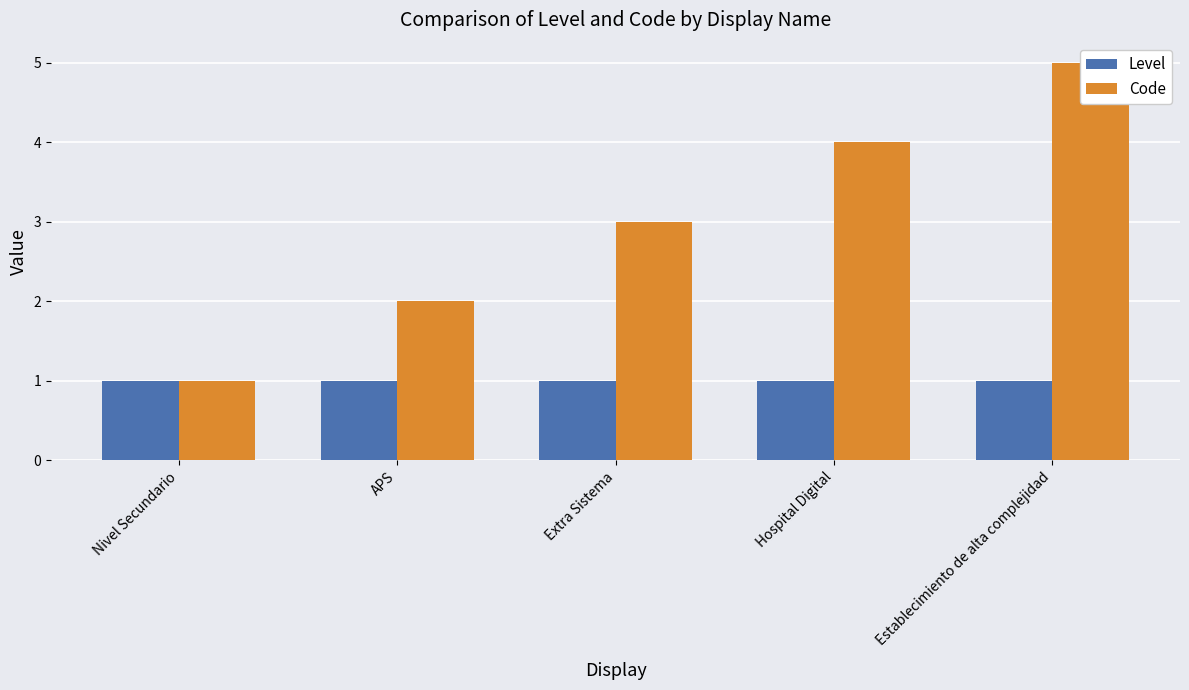

What is the lowest value of the Level series?

1